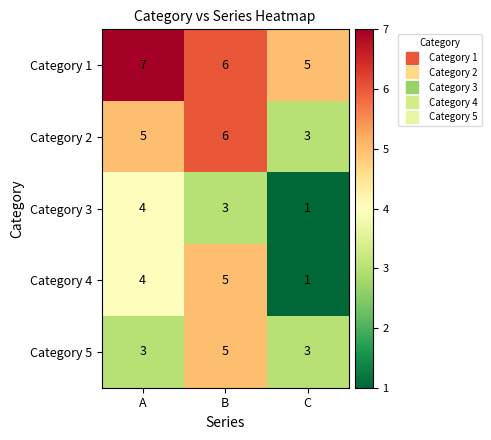

Which label corresponds to the largest value in the chart?

A